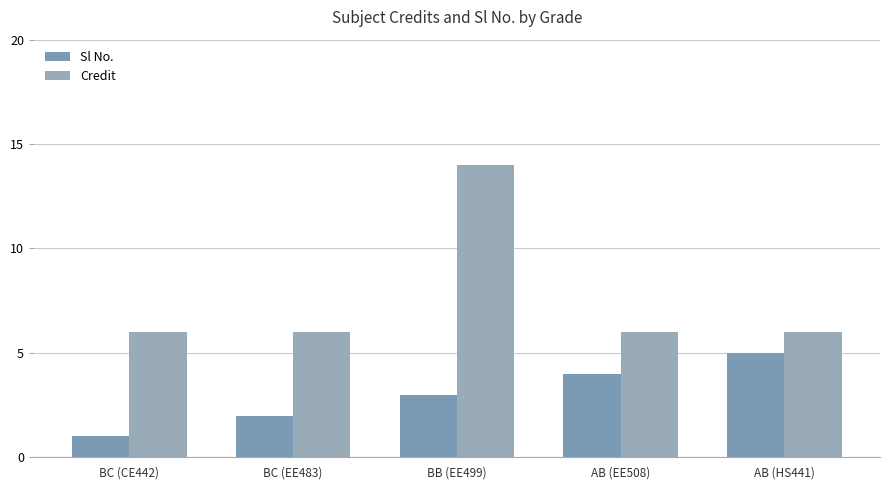

Which series has the largest total across all categories?

Credit